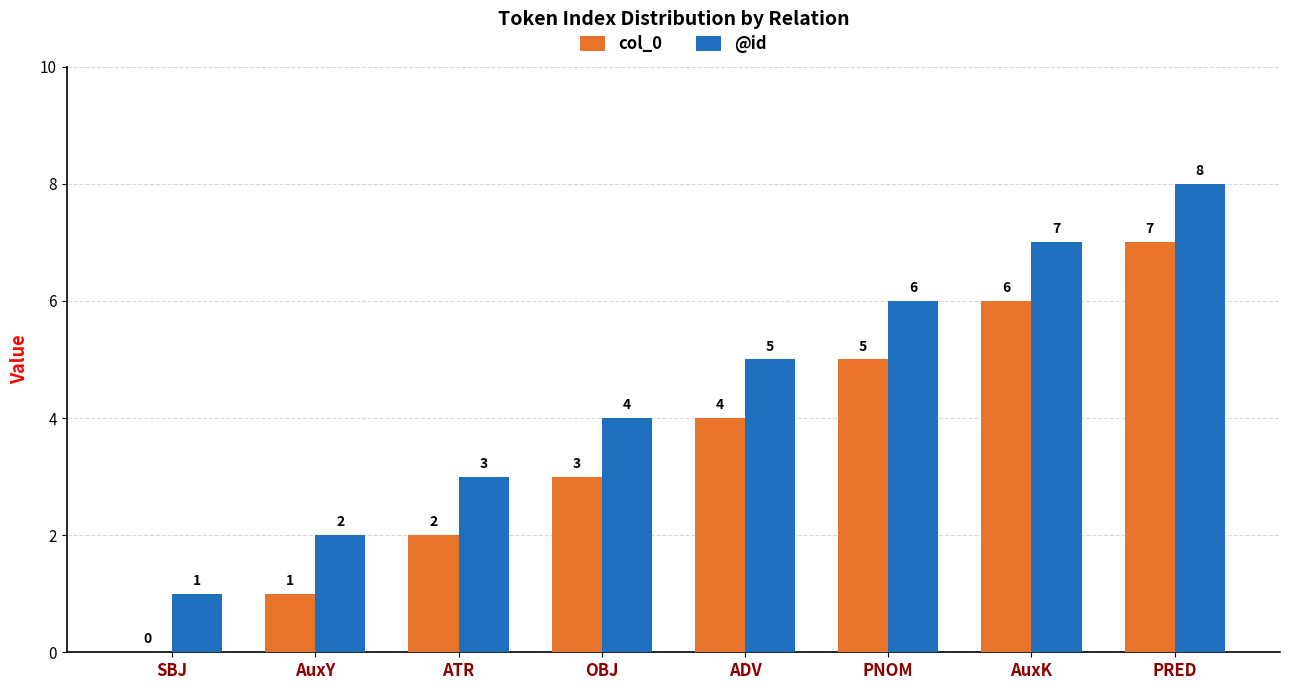

Reading left to right, transcribe all the data shown in this chart.

col_0: 0	1	2	3	4	5	6	7
@id: 1	2	3	4	5	6	7	8